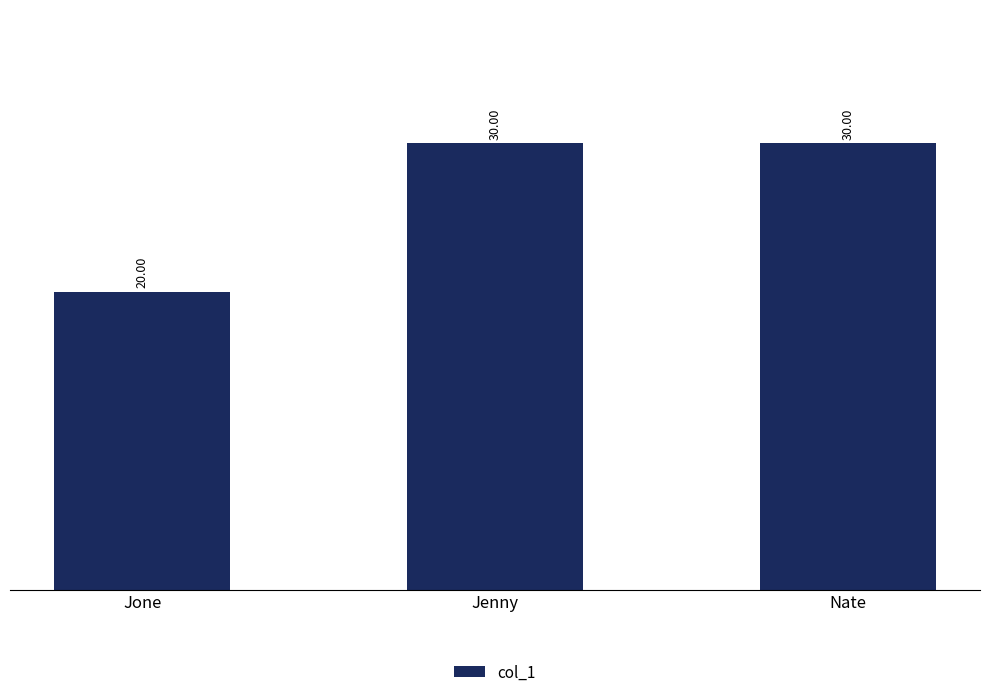

What is the sum of all values?

80